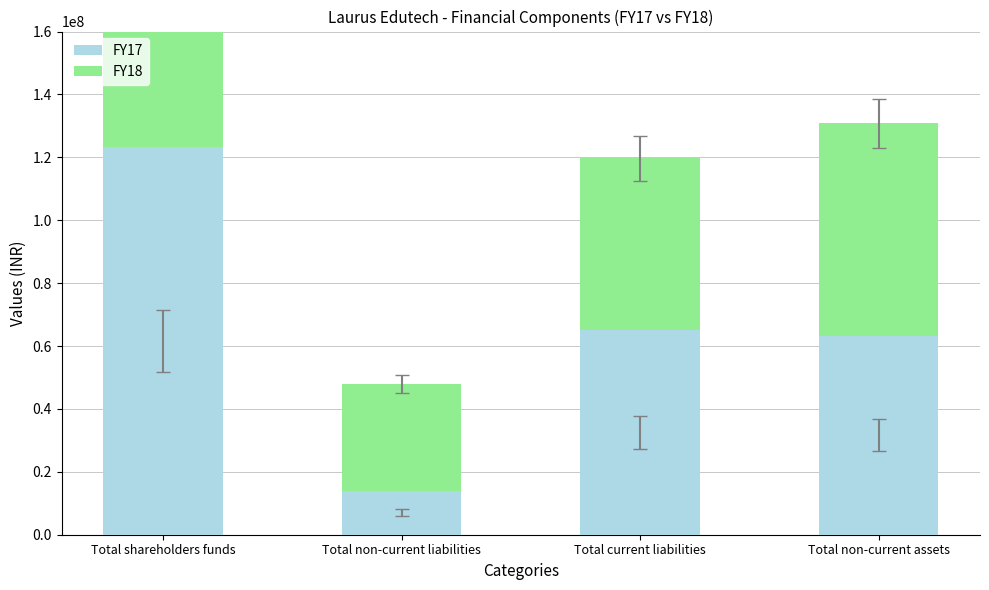

At which label does FY18 reach its minimum?

Total non-current liabilities